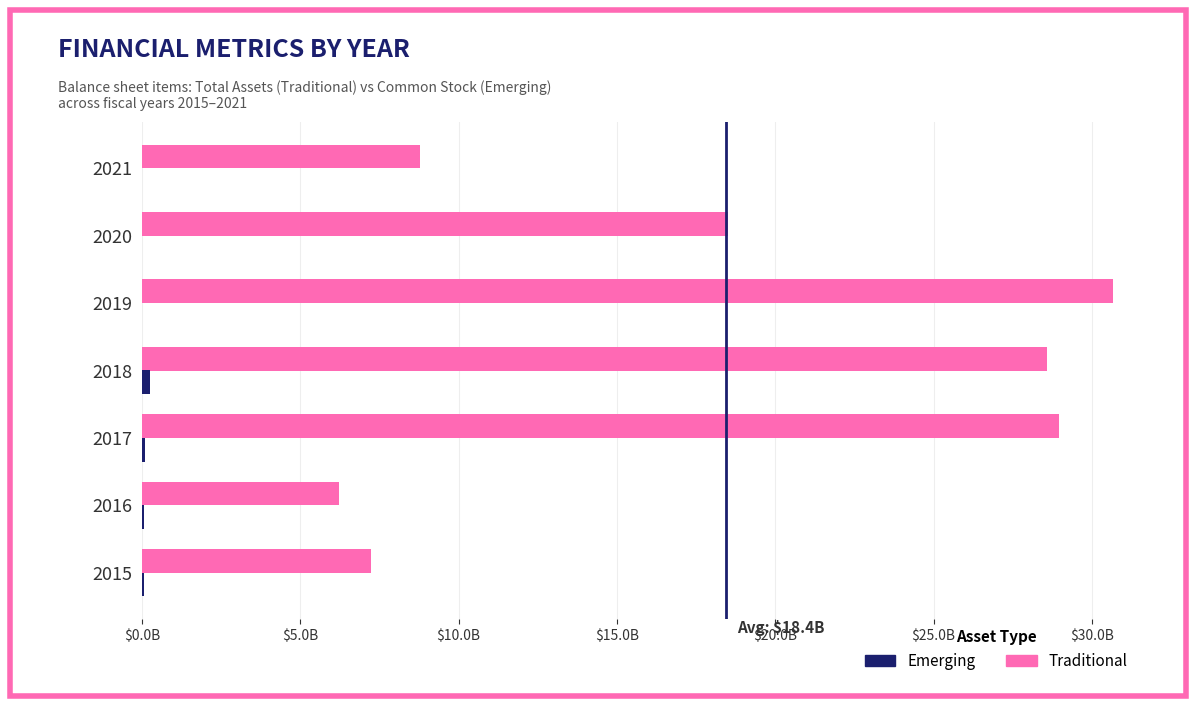

How many values in the Traditional series are below 18516620?

3